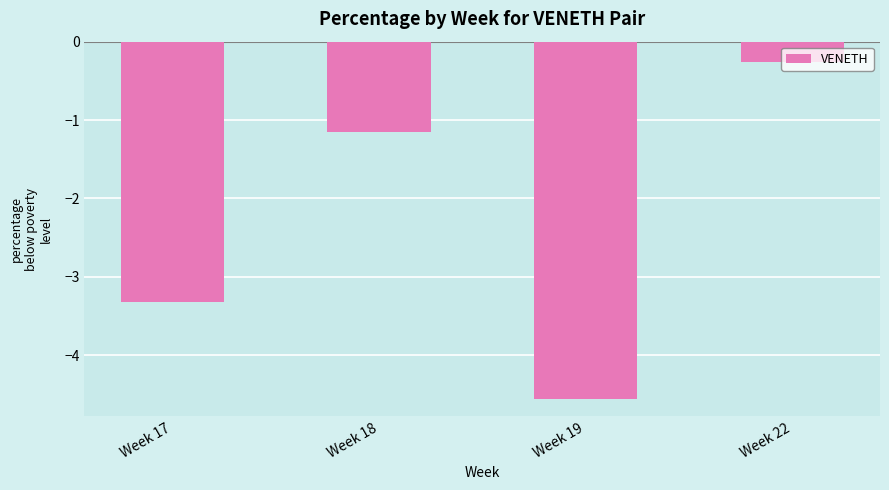

How many data points are less than -1?

3